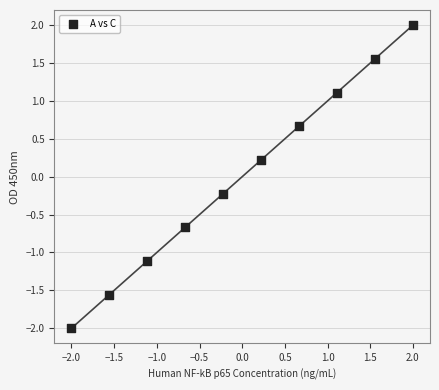

What is the range of Y values (max minus min)?

4.0